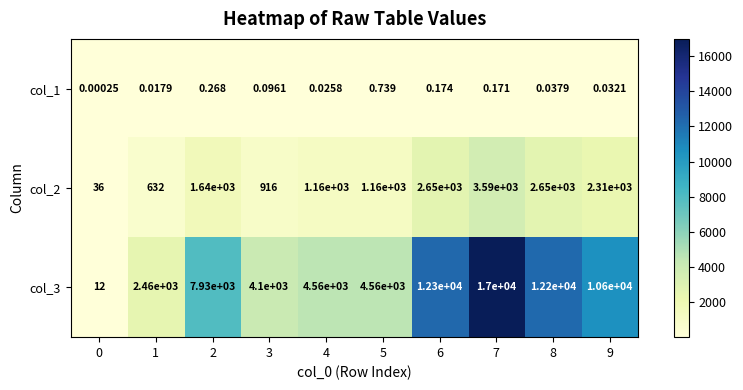

Is the value of col_1 at 5 greater than the value of col_3 at 3?

No